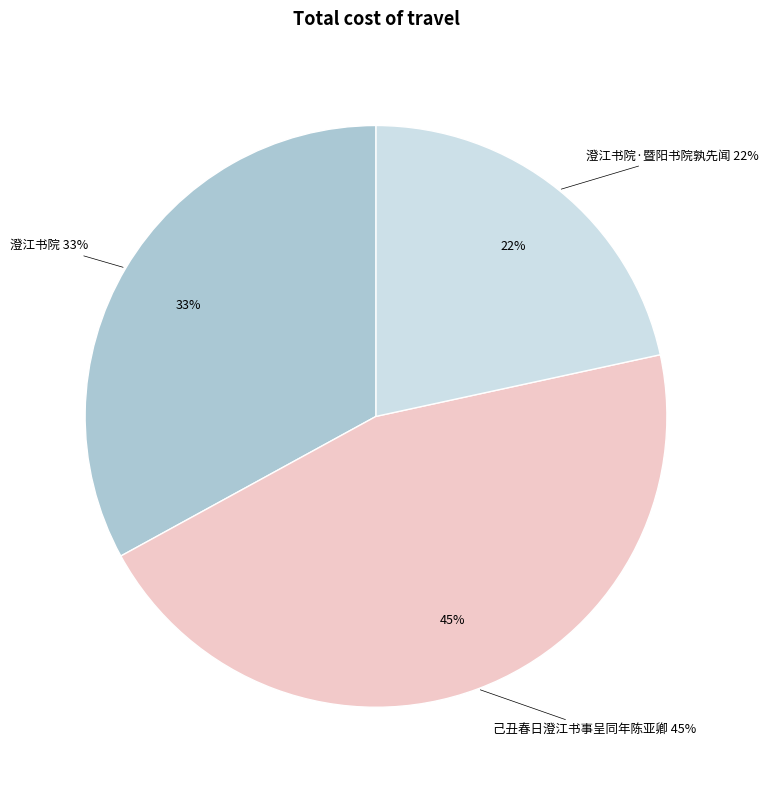

Count the number of slices in the pie.

3